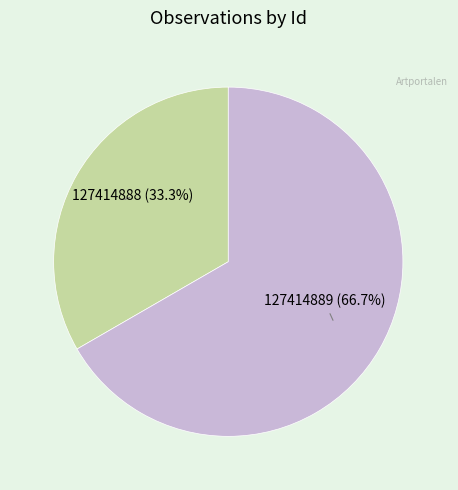

Is it true that 127414889 is 77% of the pie?

False